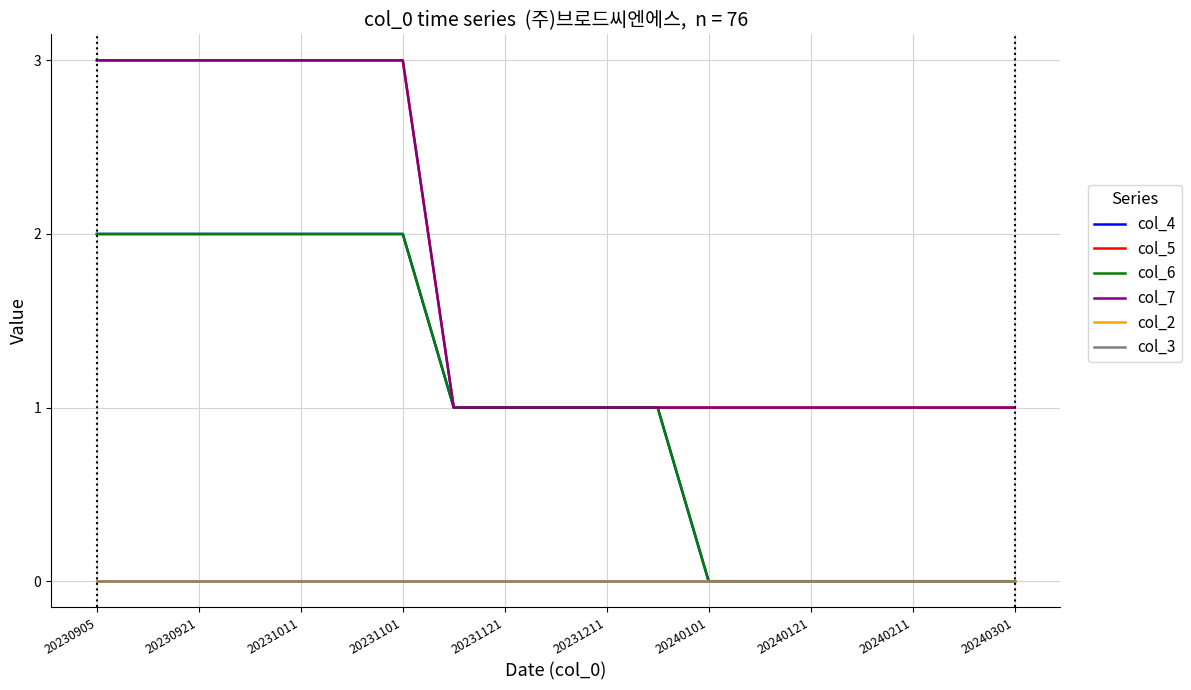

True or false: col_6 and col_4 cross at least once.

False